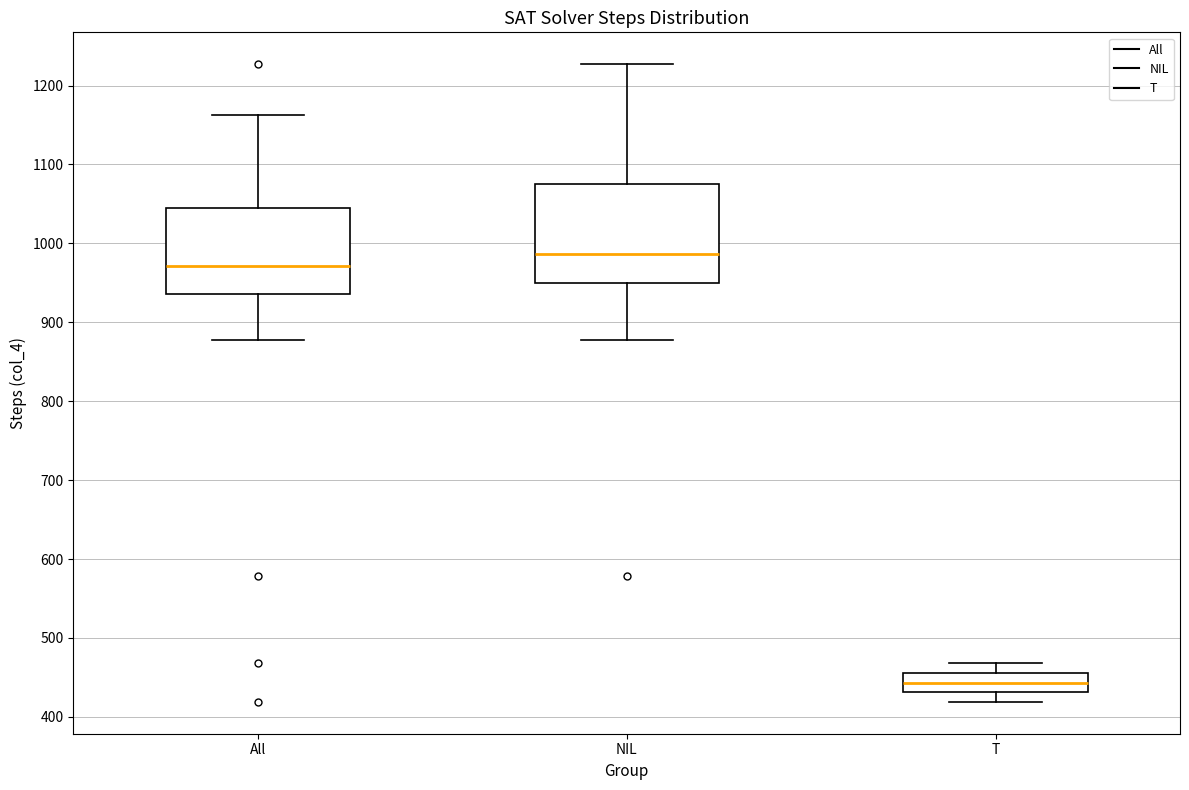

Which box's median line is the highest?

NIL